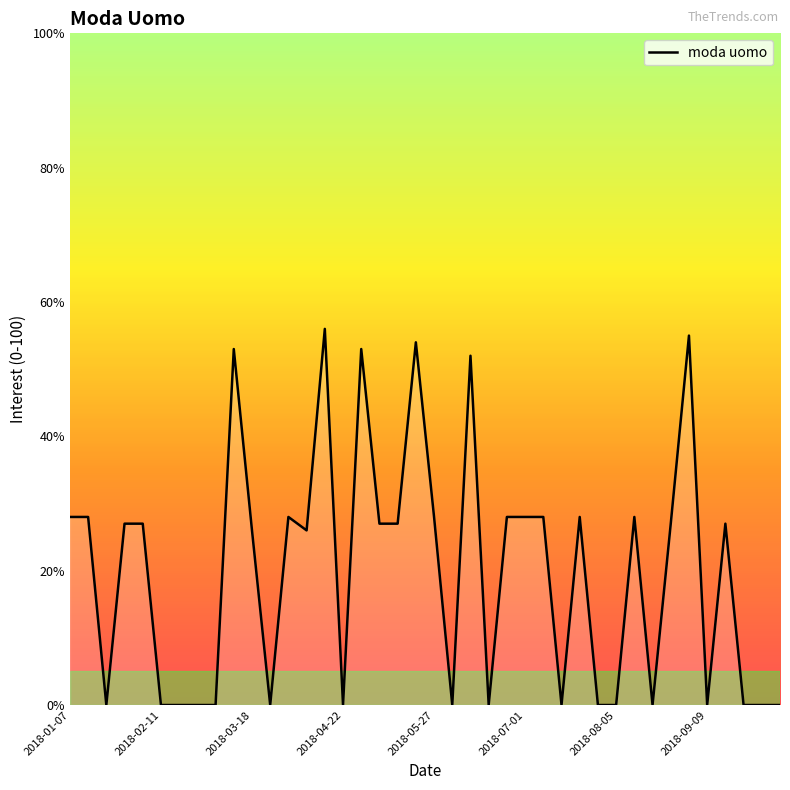

What is the greatest value displayed?

56